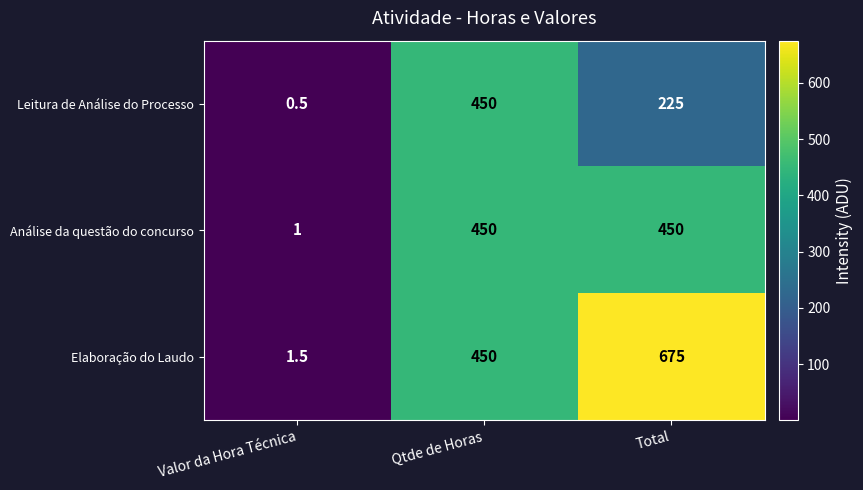

Between Valor da Hora Técnica and Qtde de Horas, which series saw the biggest shift?

Leitura de Análise do Processo